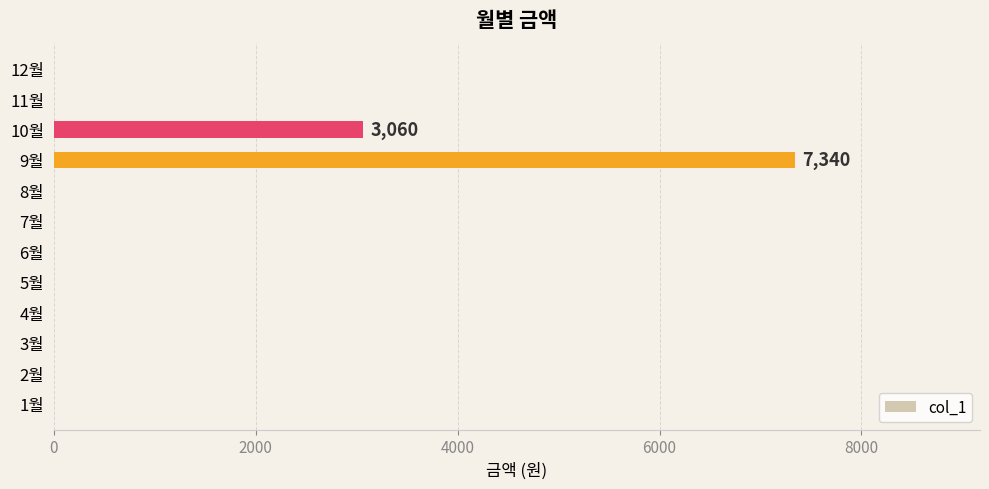

Between 9월 and 2월, which is larger?

9월